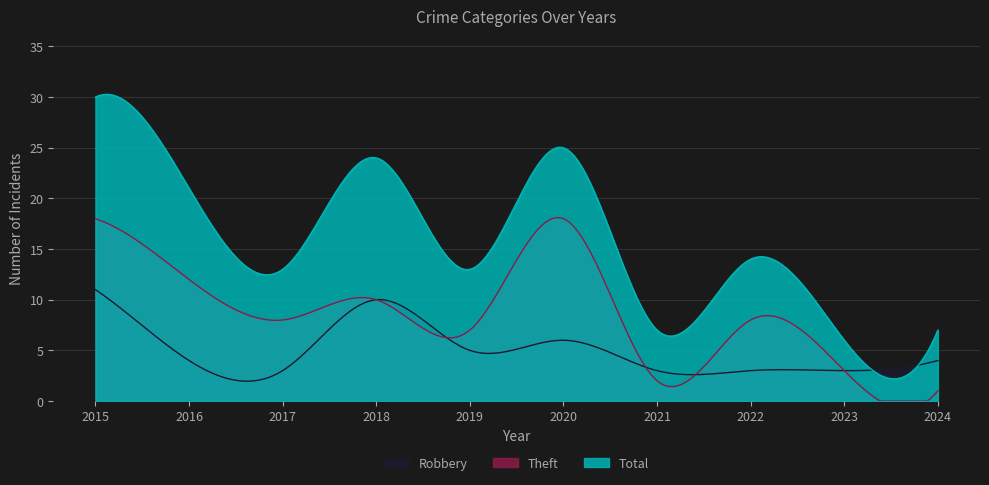

List the labels in order of Total value, smallest first.

2023, 2021, 2024, 2017, 2019, 2022, 2016, 2018, 2020, 2015